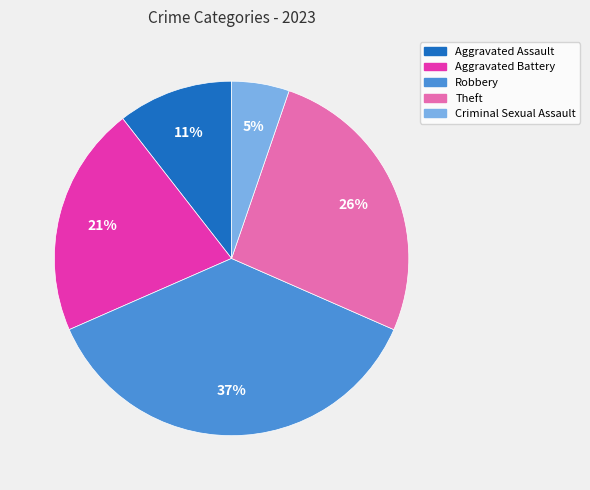

How many slices are in this pie chart?

5